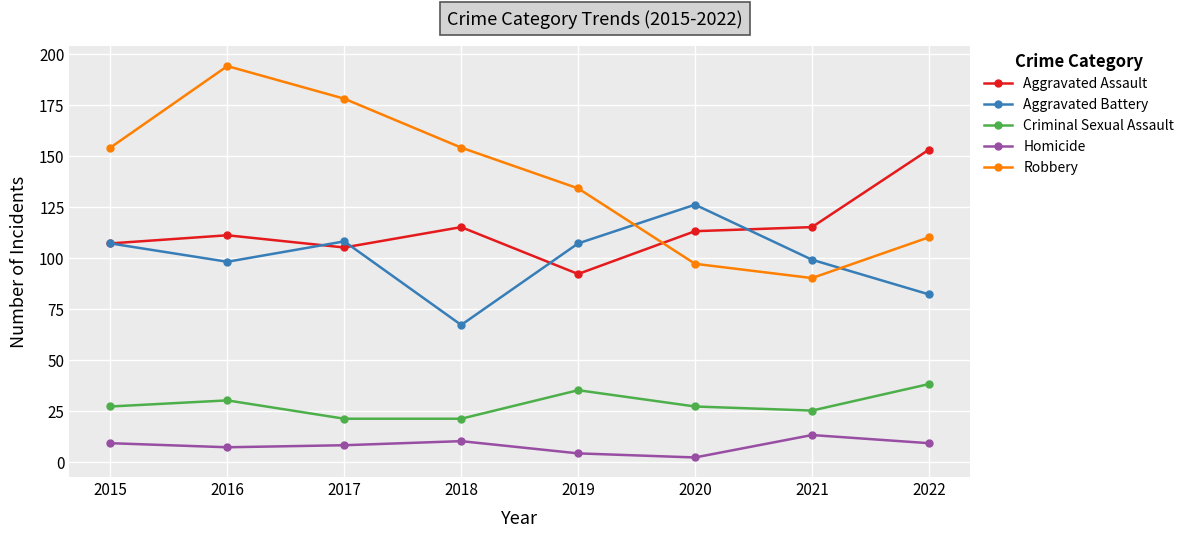

Which series has the largest range (max minus min)?

Robbery